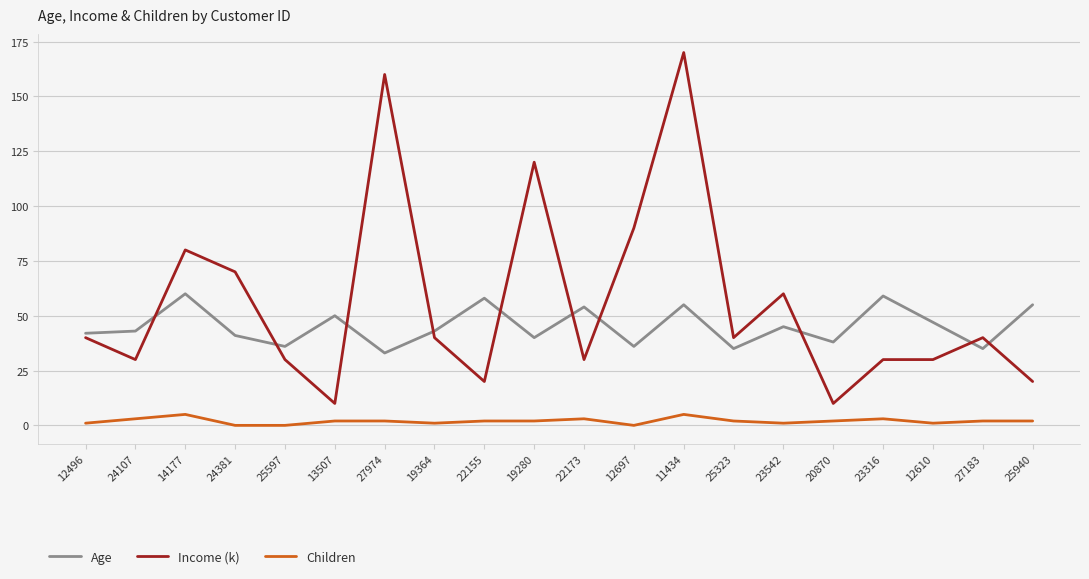

What is the sum of the Income (k) values at 12610 and 14177?

110